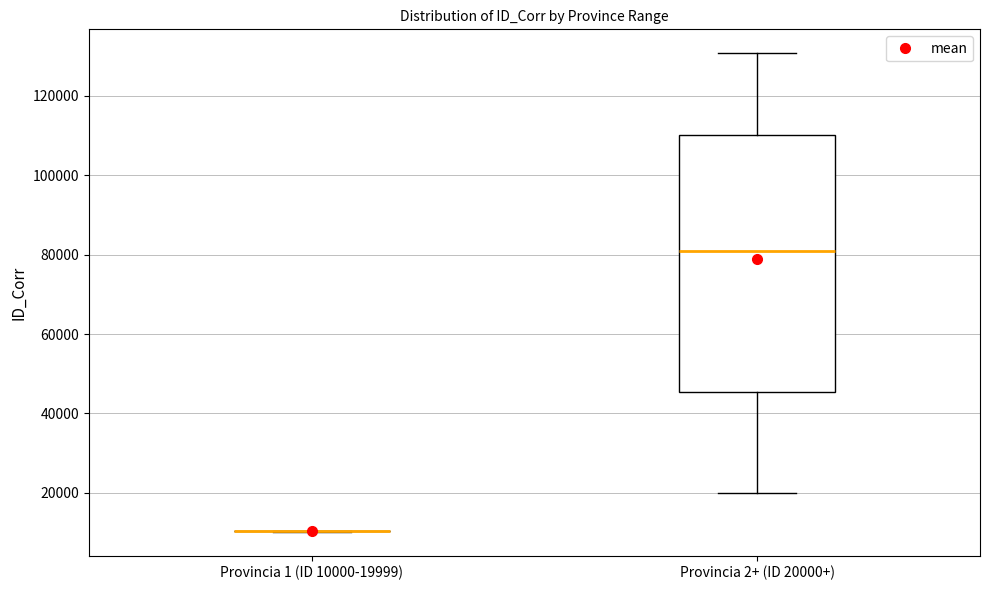

Reading left to right, read every box against the y-axis: the position of its median line, the range the box covers, and the ends of its whiskers. The values are not printed on the chart, so give them approximately, as read against the axis.

Provincia 1 (ID 10000-19999): box collapsed to a line at 10000, whiskers 10000 to 10000
Provincia 2+ (ID 20000+): median 80000, box 46000 to 110000, whiskers 20000 to 130000